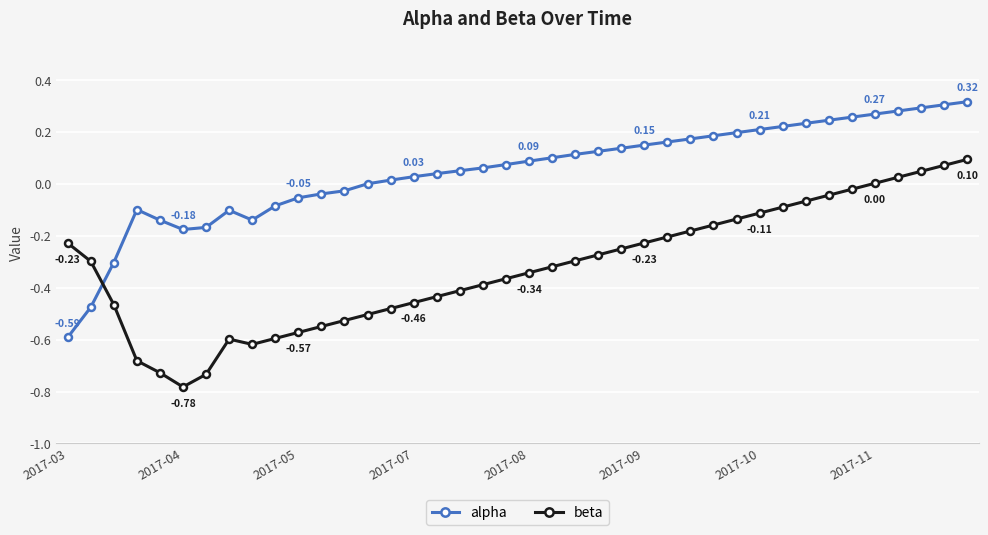

What is the sum of all beta values?

-12.9